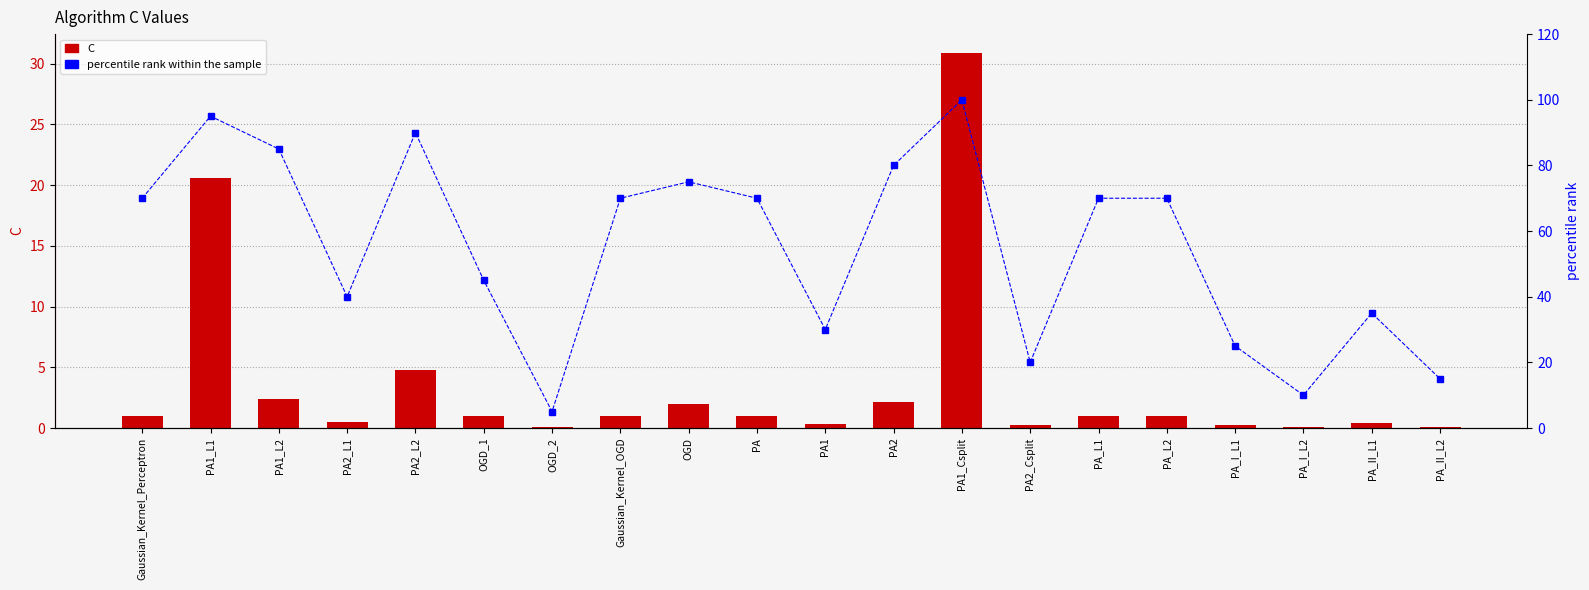

List the labels in order of percentile rank within the sample value, largest first.

PA1_Csplit, PA1_L1, PA2_L2, PA1_L2, PA2, OGD, Gaussian_Kernel_Perceptron, Gaussian_Kernel_OGD, PA, PA_L1, PA_L2, OGD_1, PA2_L1, PA_II_L1, PA1, PA_I_L1, PA2_Csplit, PA_II_L2, PA_I_L2, OGD_2